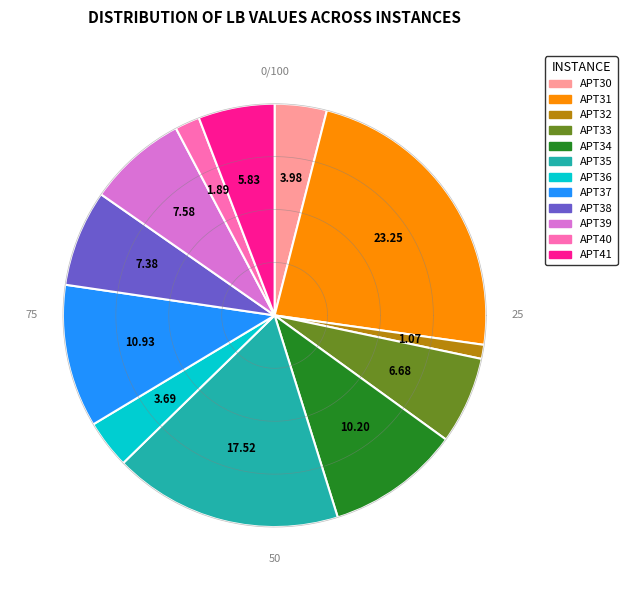

To the nearest percent, what portion does APT33 represent?

7%